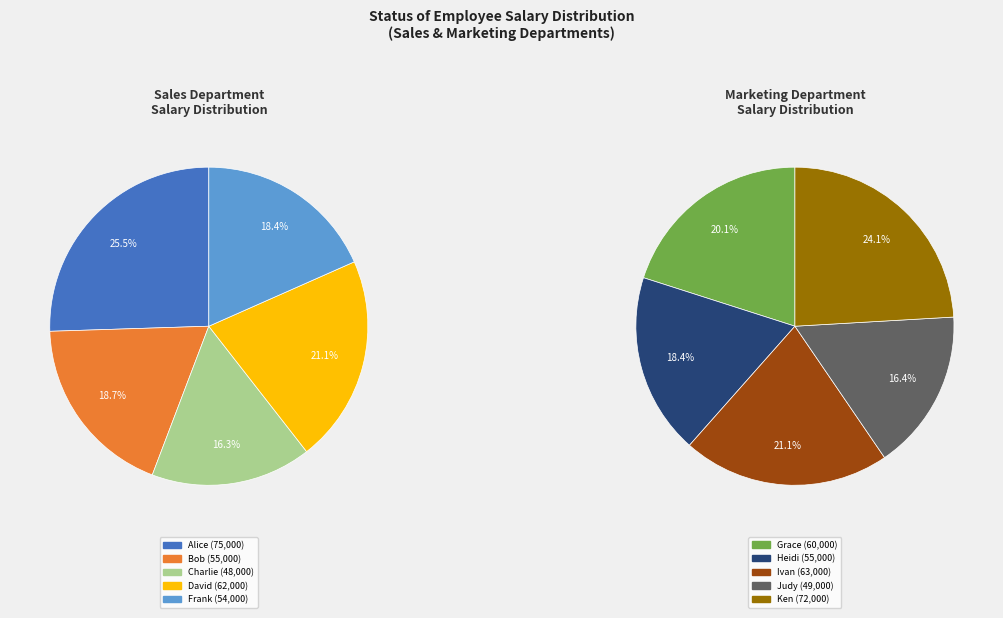

Between Frank and Ivan, which is larger?

Ivan